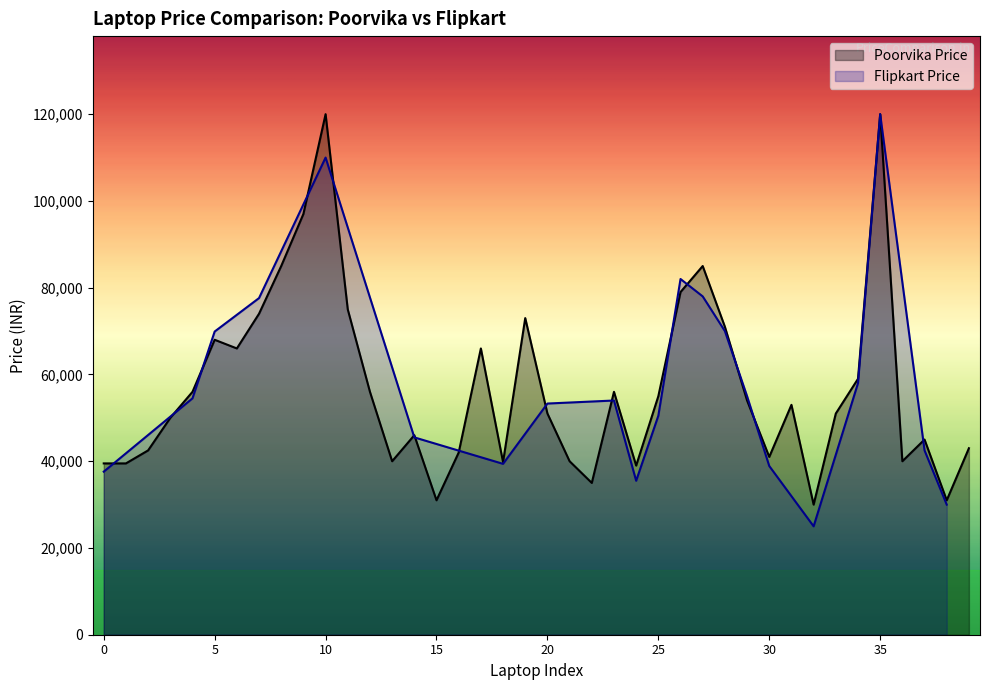

How many data points are less than 52990?

20